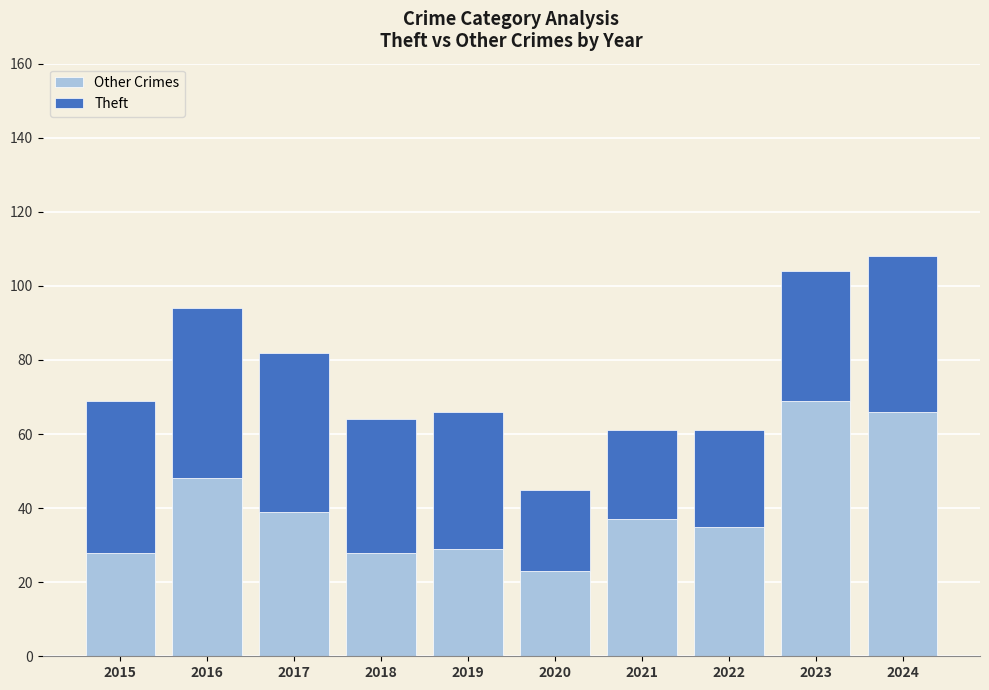

What is the difference between the maximum and minimum values in the Other Crimes series?

46